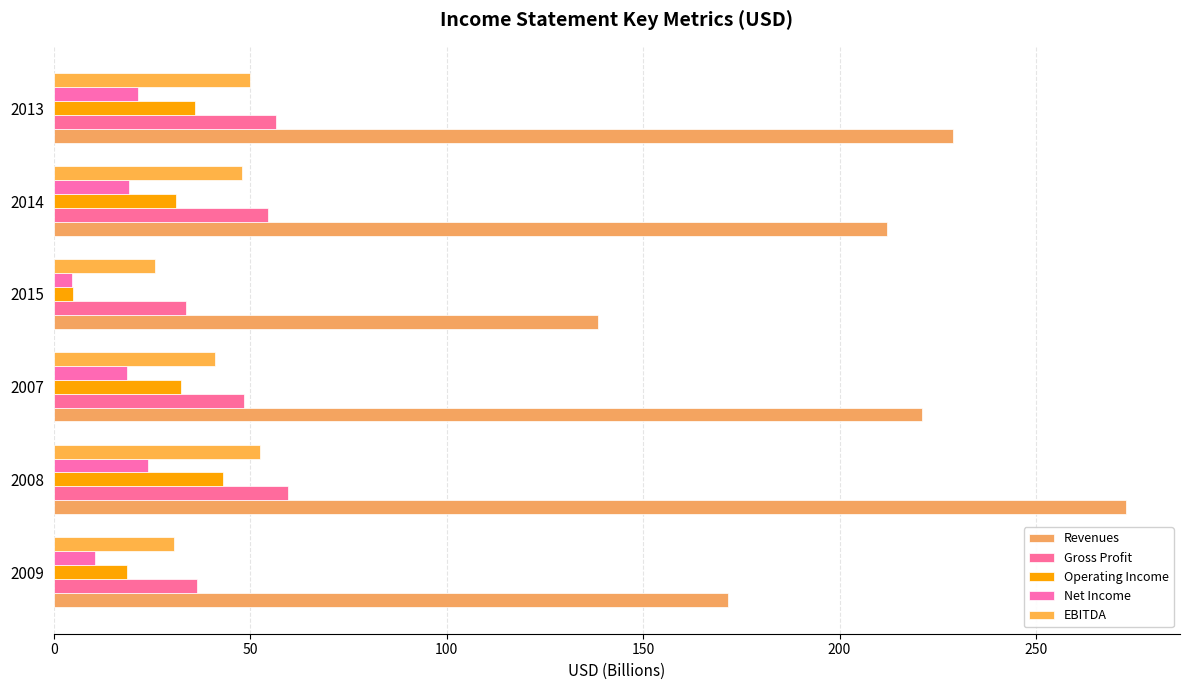

Reading left to right, extract all data points from this chart.

Revenues: 171.6	273.0	220.9	138.5	212.0	228.8
Gross Profit: 36.5	59.5	48.4	33.7	54.5	56.5
Operating Income: 18.6	43.1	32.4	4.8	31.2	35.9
Net Income: 10.5	23.9	18.7	4.6	19.2	21.4
EBITDA: 30.6	52.5	41.0	25.8	47.9	49.9